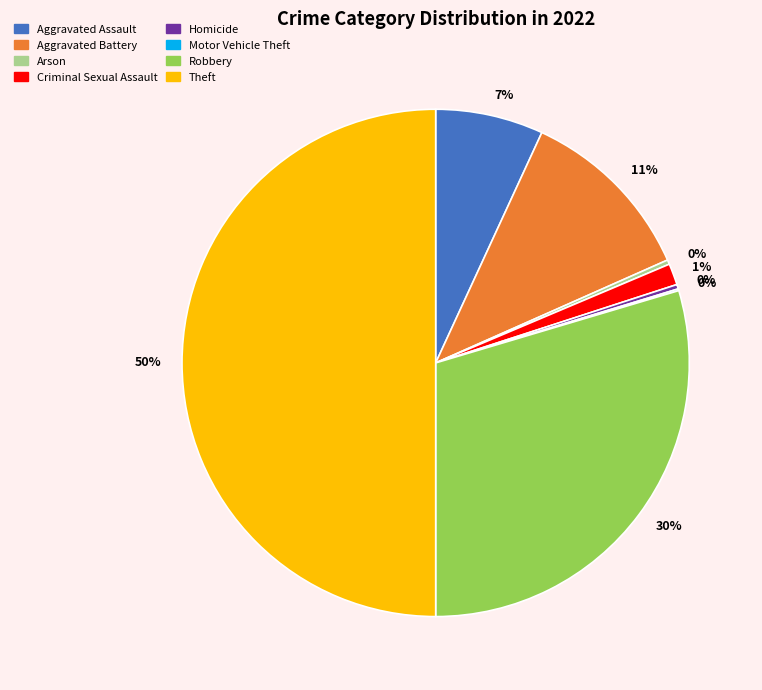

To the nearest percent, what is the average slice percentage?

12%